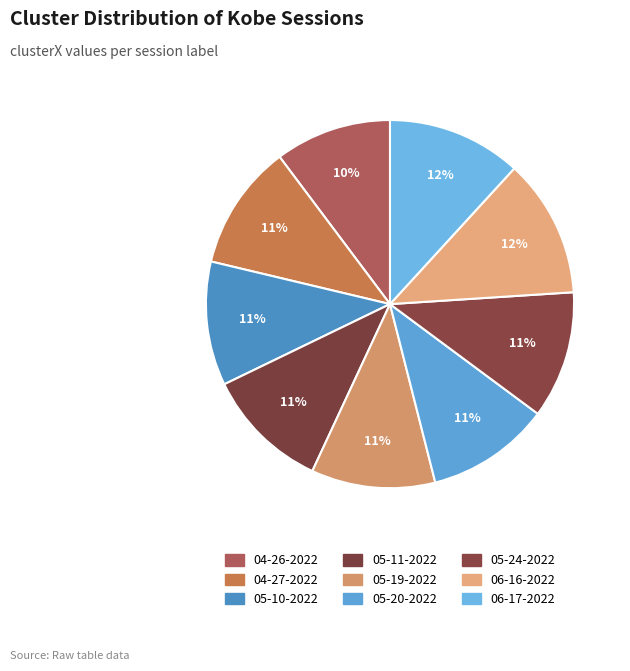

How many slices are in this pie chart?

9